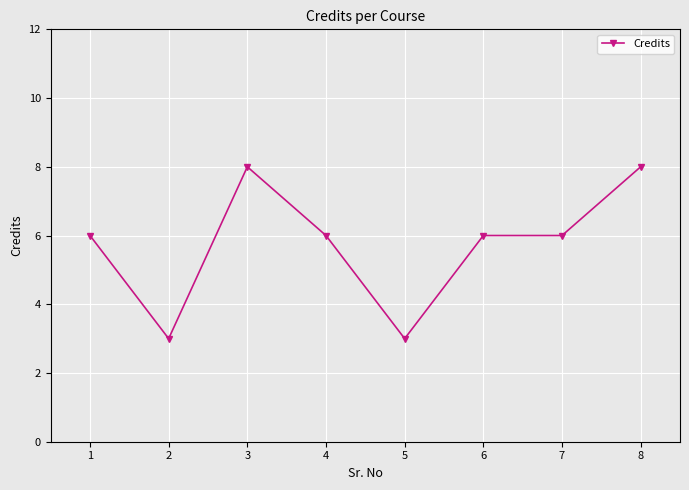

Read the value at 5.

3